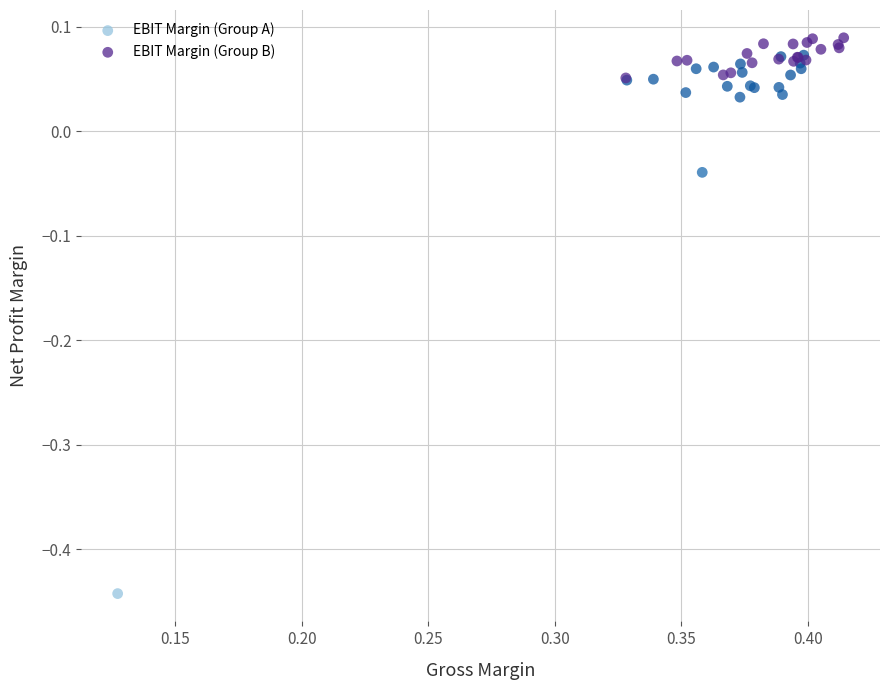

What are all the series names shown in the legend?

EBIT Margin (Group A), EBIT Margin (Group B)